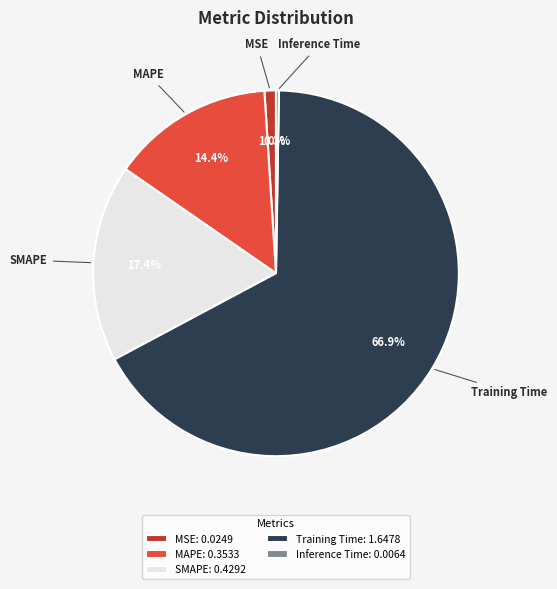

Is there any slice that represents more than half of the pie?

Yes